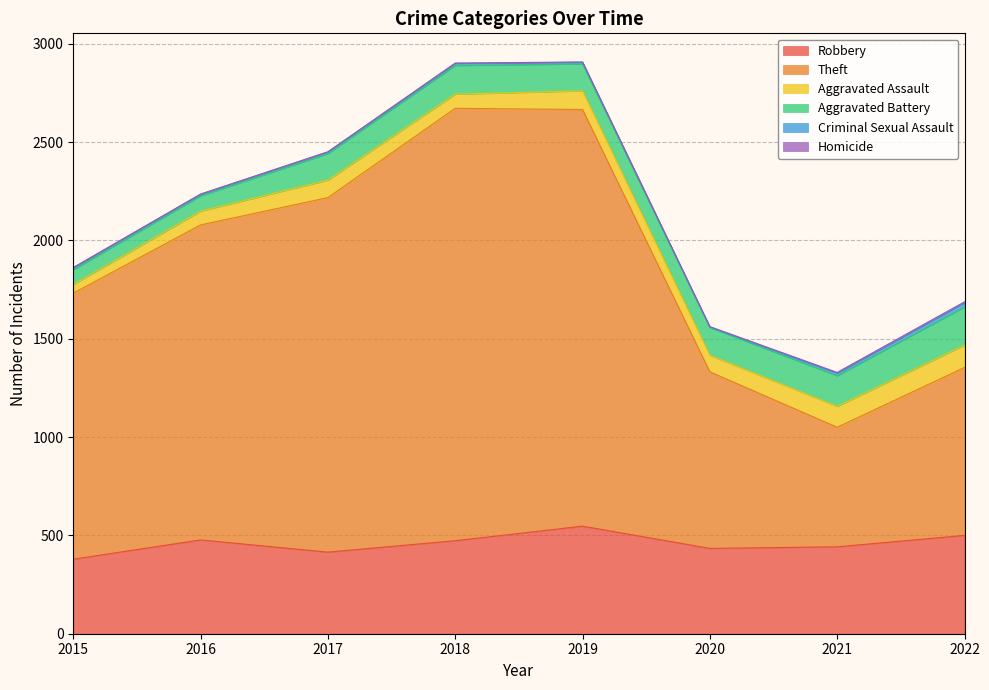

What is the approximate value of Criminal Sexual Assault at 2015?

11